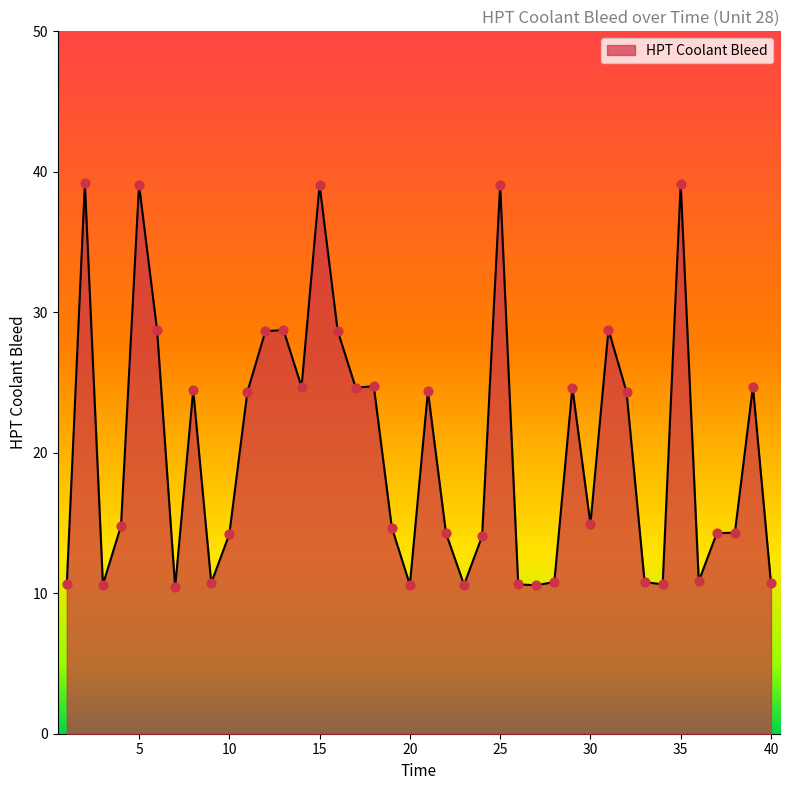

What is the greatest value displayed?

39.2